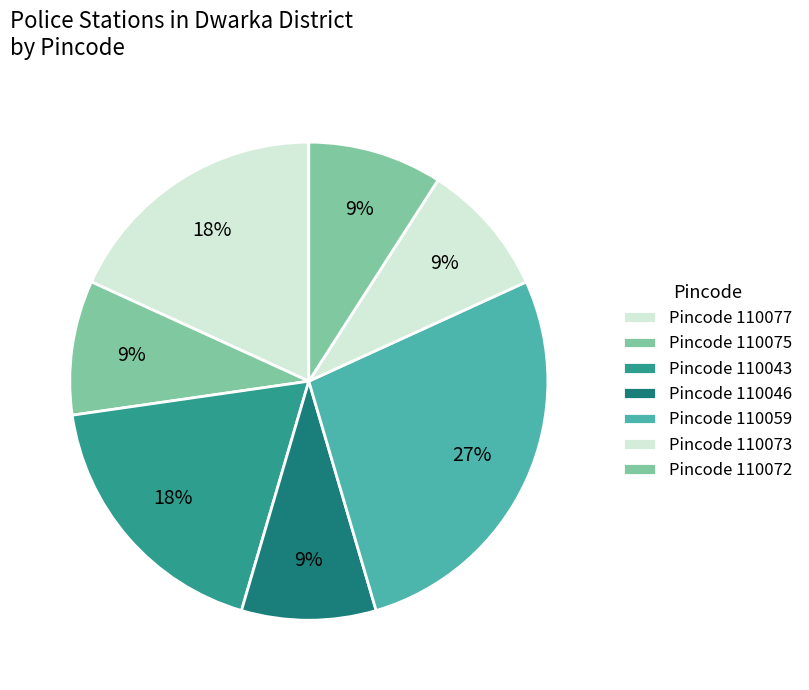

How many slices are in this pie chart?

7